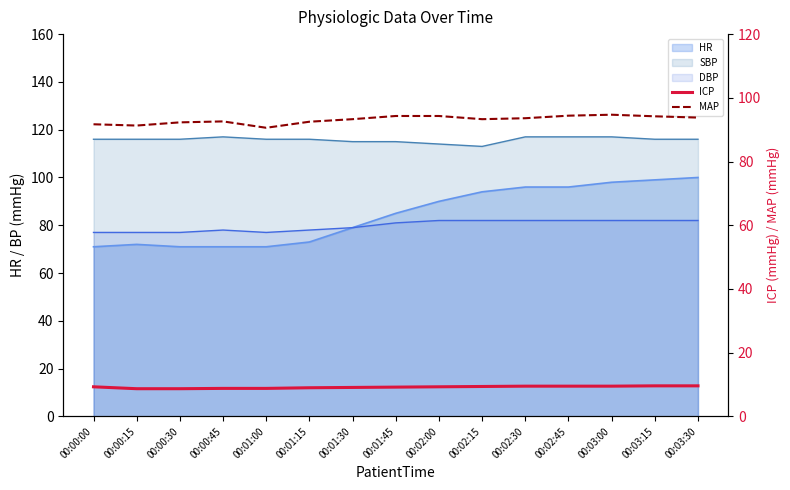

What is the sum of the MAP values at 00:00:00 and 00:00:45?

184.3